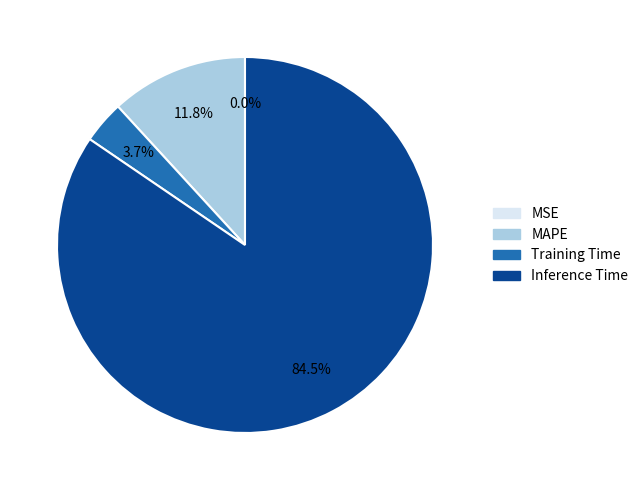

Does any single category account for the majority?

Yes